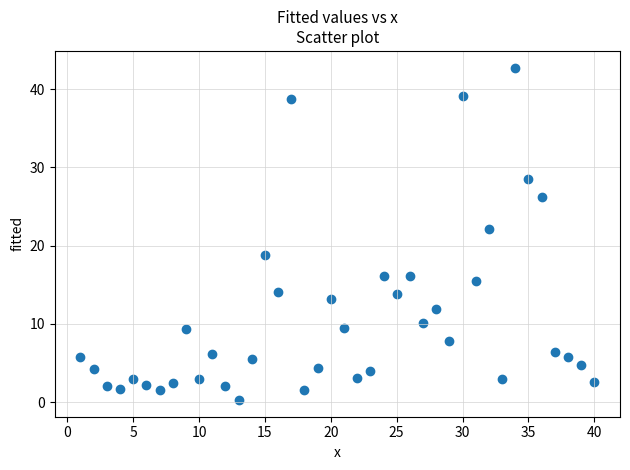

What Y value in the scatter plot is closest to 21?

22.1